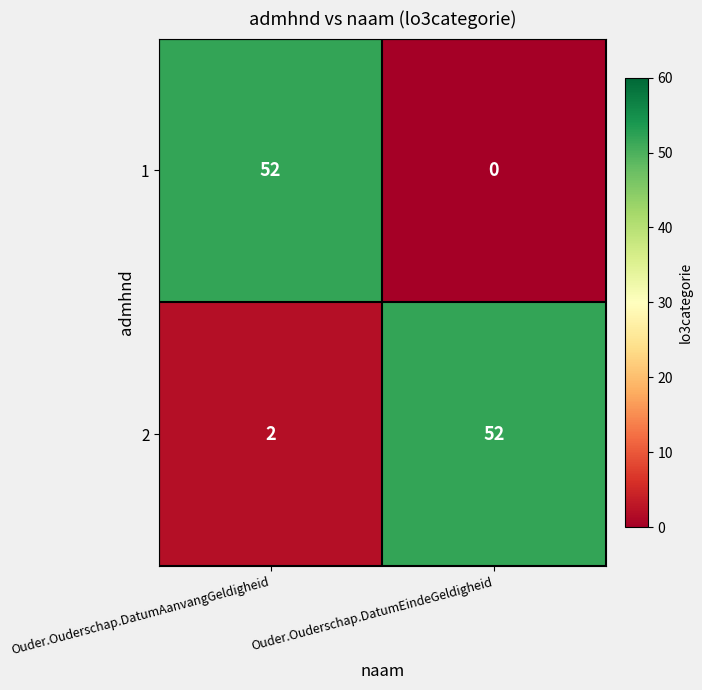

List the series in order of their overall mean, highest first.

2, 1